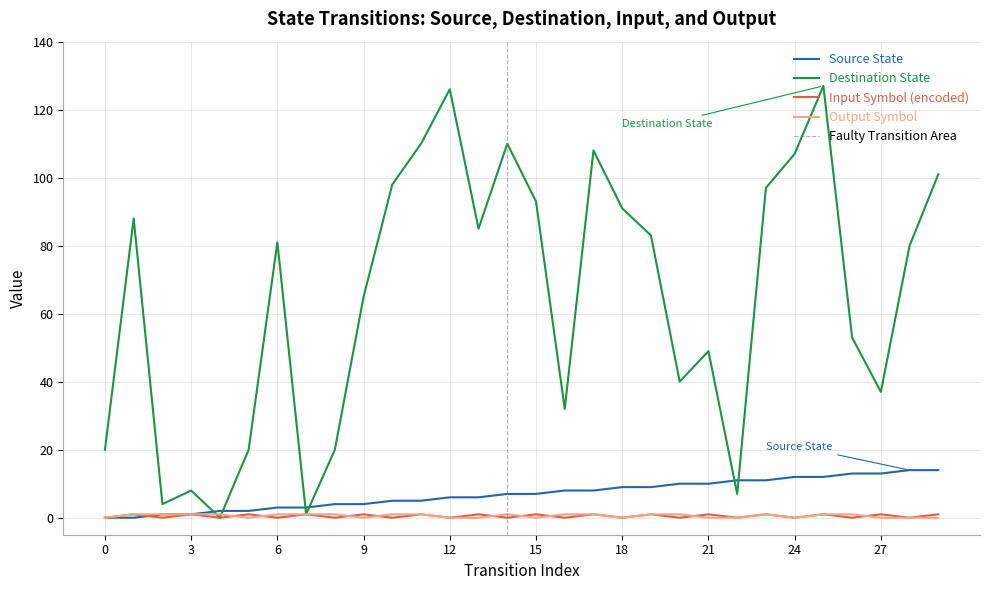

What is the approximate value of source_state at 20, to the nearest 5?

10